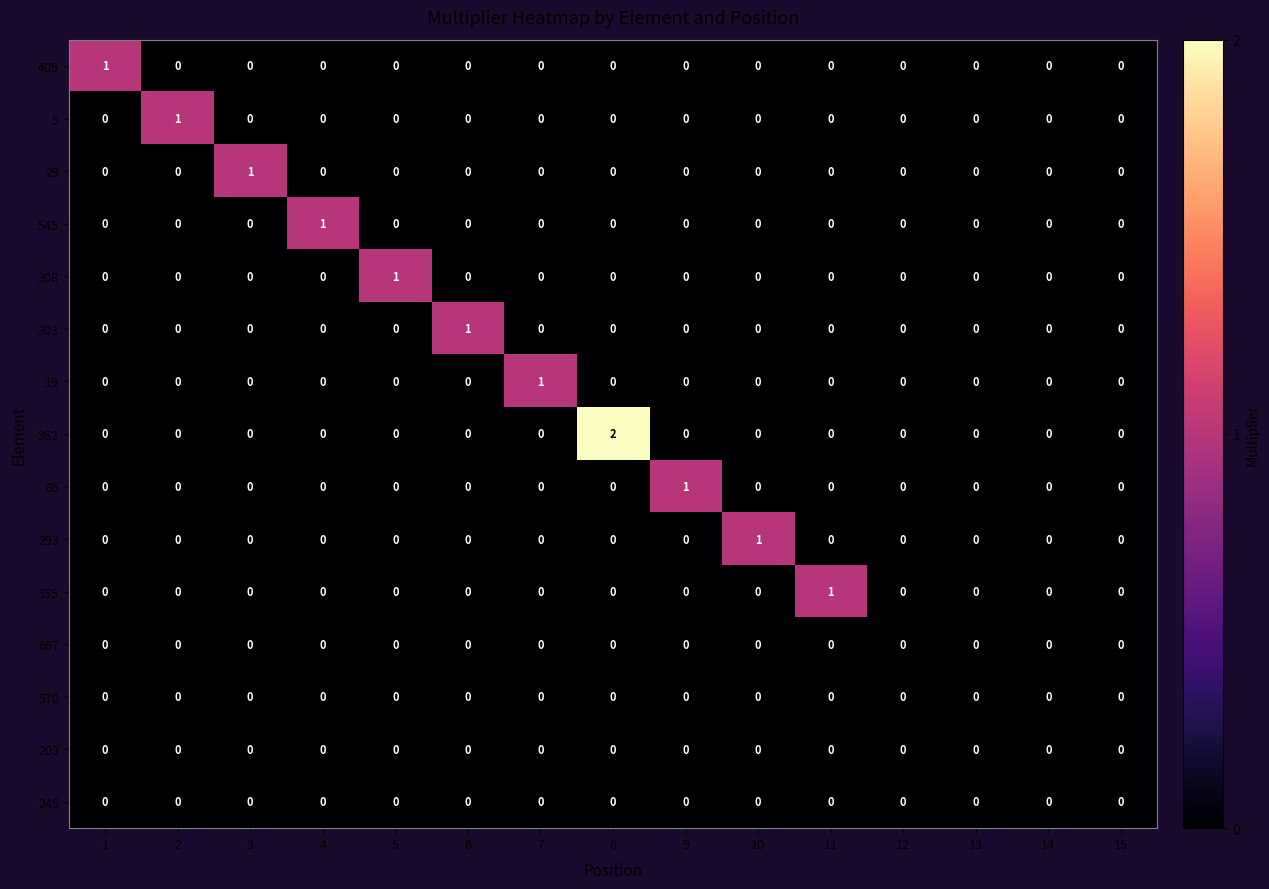

Which series changed the most between 2 and 15?

5